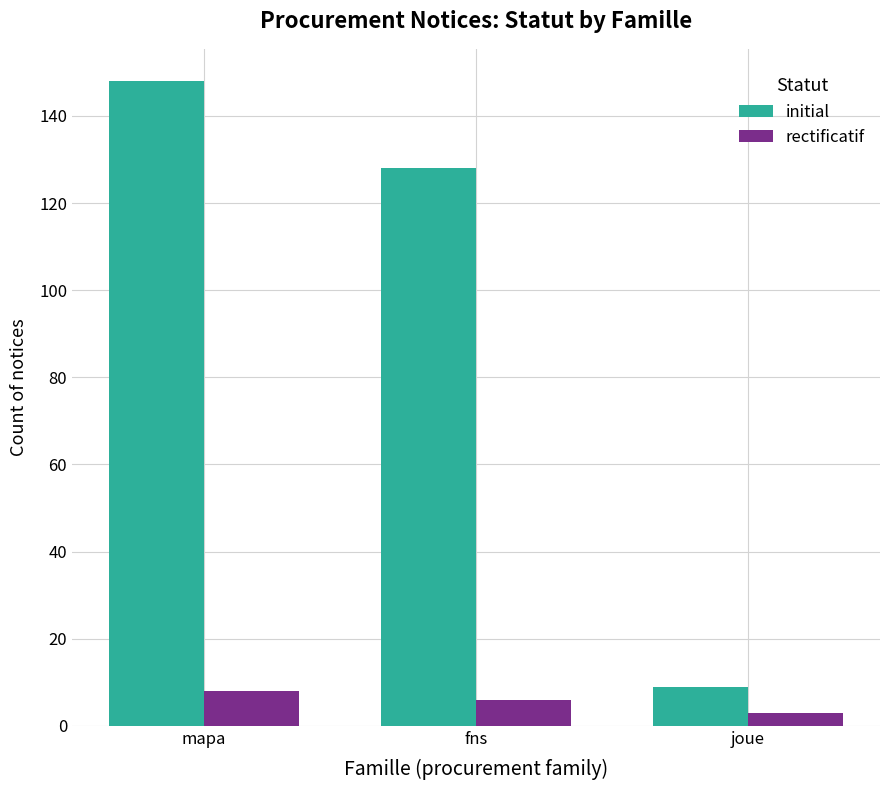

Reading right to left, what are all the values shown in this chart?

initial: 9	128	148
rectificatif: 3	6	8